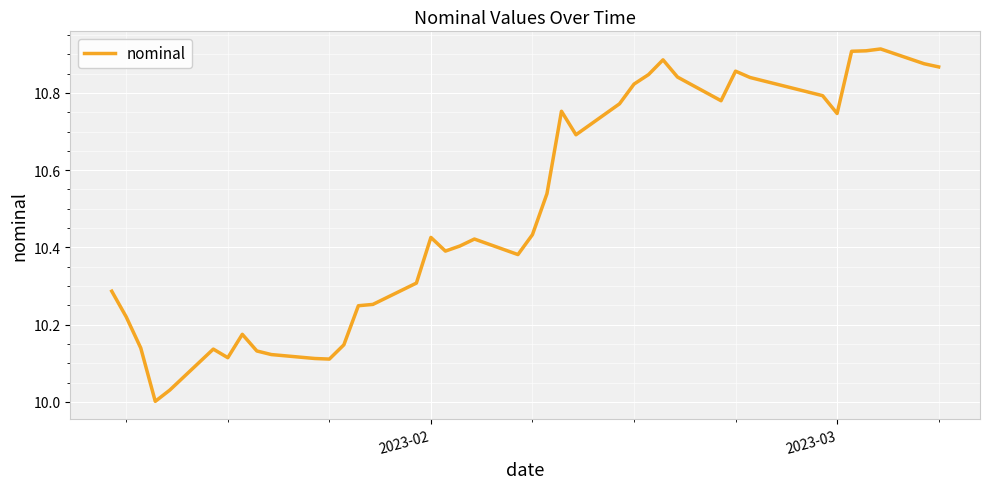

What is the difference between the maximum and minimum values?

0.9